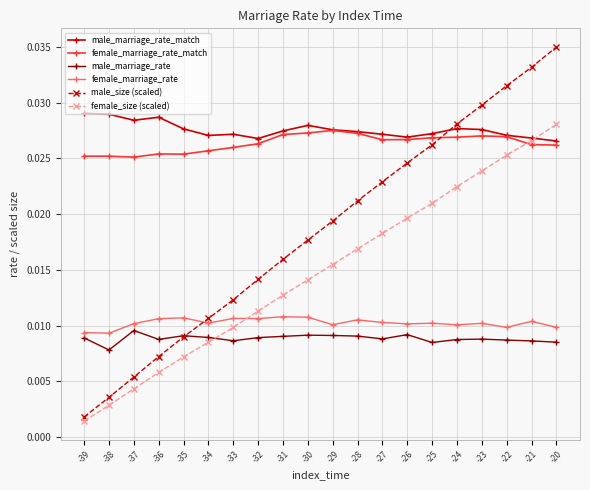

Which series has the widest spread of values?

male_size (scaled)